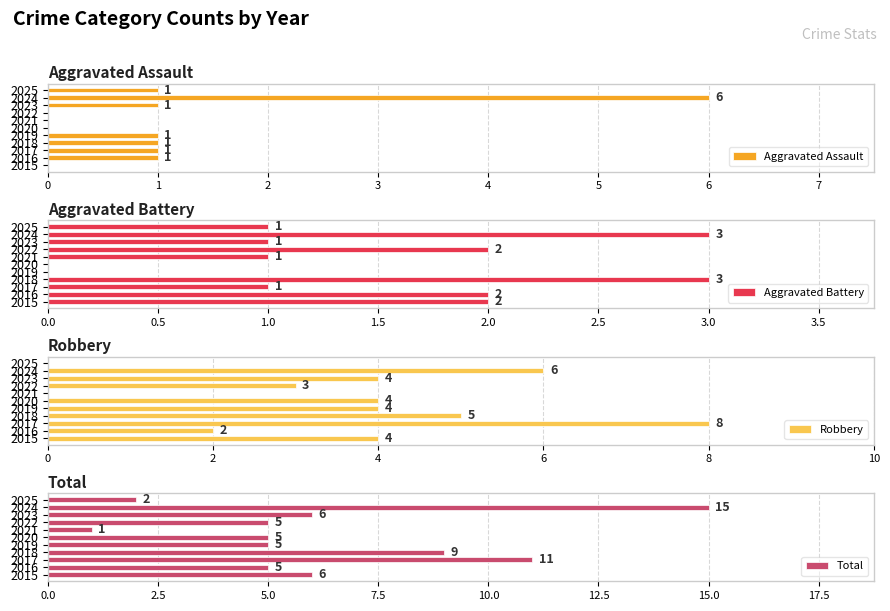

True or false: Robbery has a value of 0 at 2025.

True